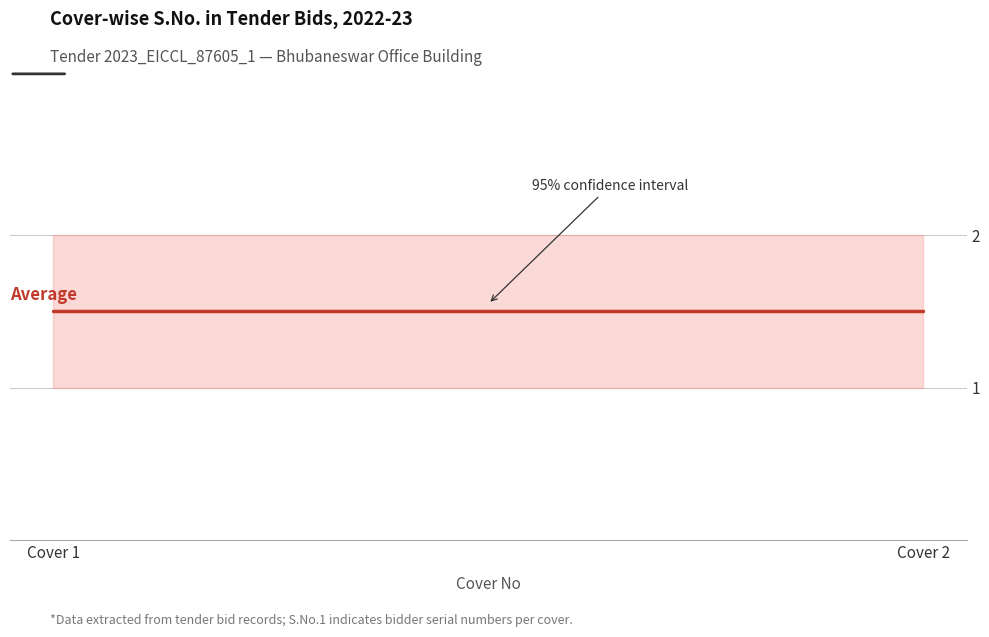

At which category does the data reach its first local peak?

1